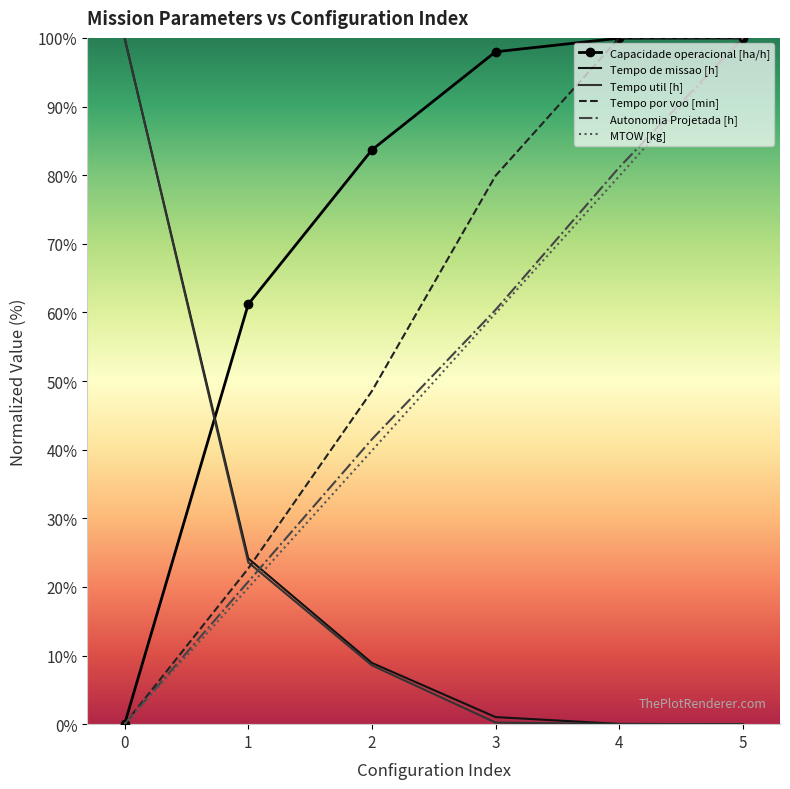

What is the difference between the Capacidade operacional [ha/h] values at 0 and 4?

100.0